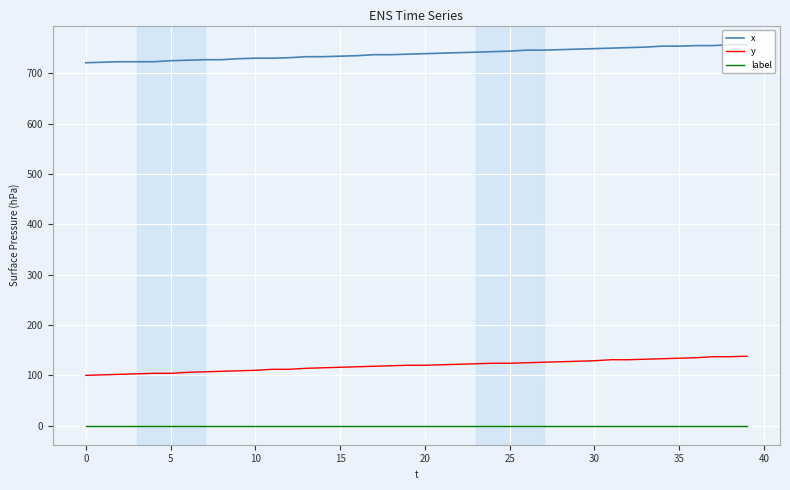

List the series in order of their peak value, lowest first.

label, y, x